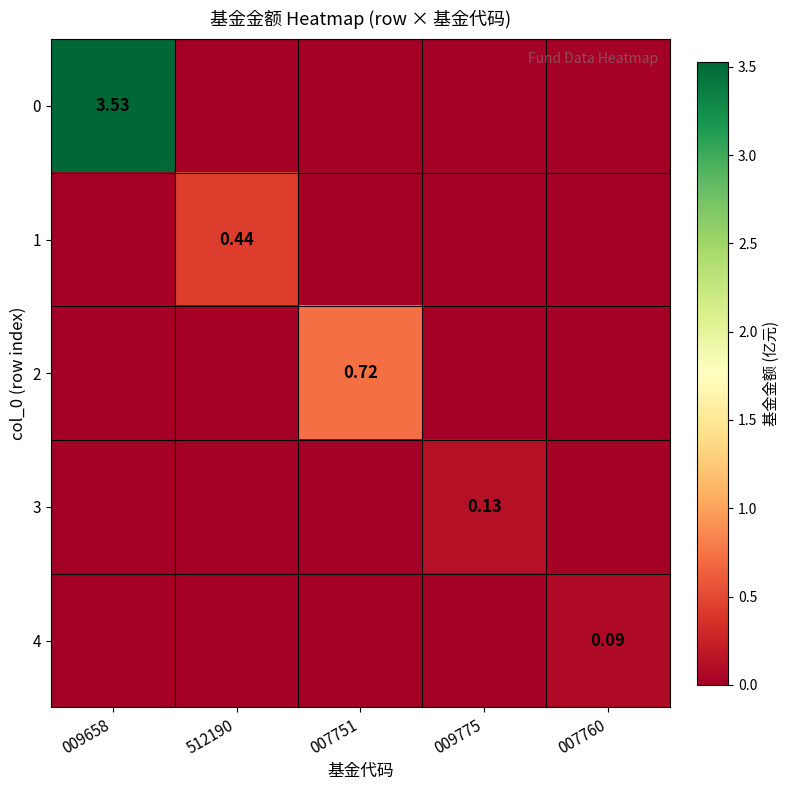

Rank the series by their maximum value, from highest to lowest.

0, 2, 1, 3, 4